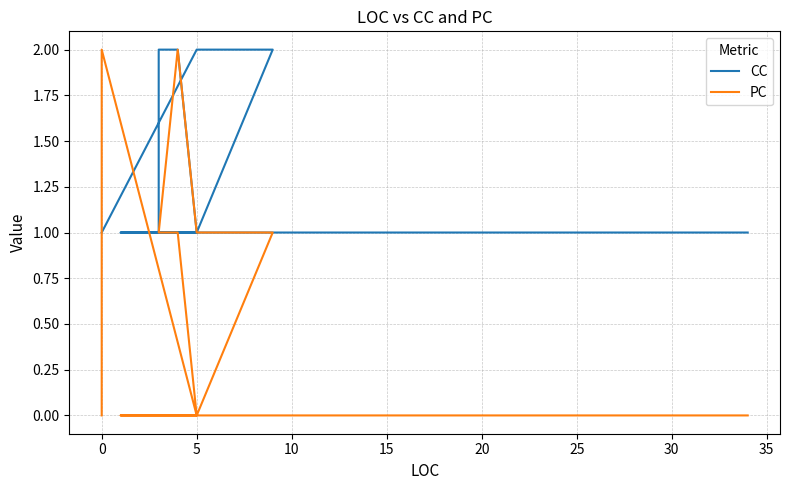

Between 15 and −5, which is larger?

15